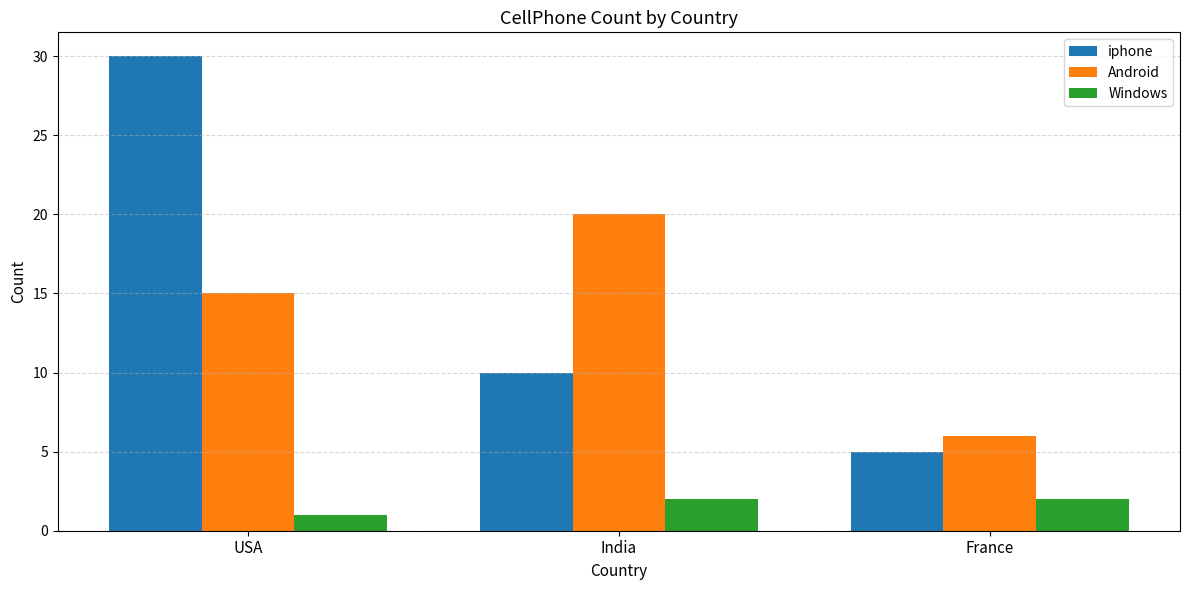

Reading left to right, what are all the values shown in this chart?

iphone: 30	10	5
Android: 15	20	6
Windows: 1	2	2